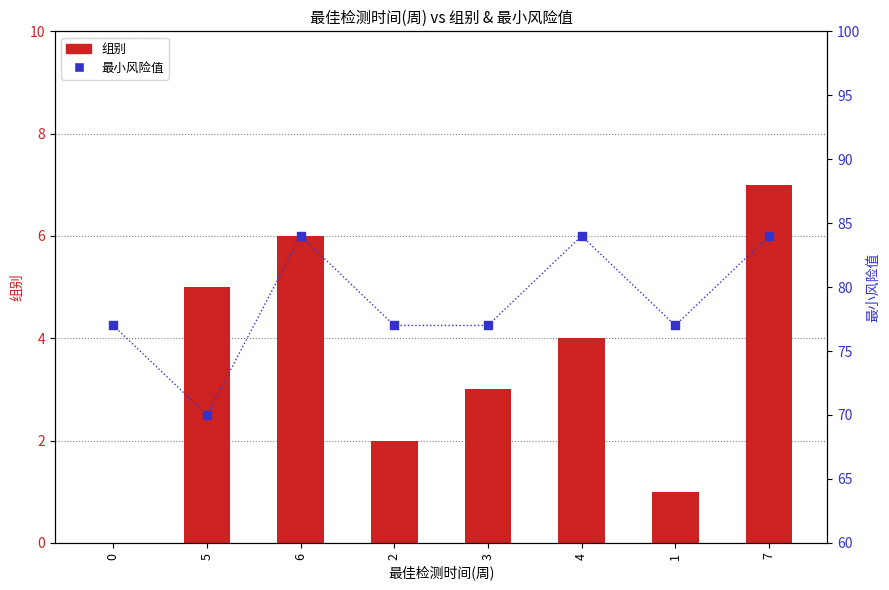

What is the total value across all series at 0?

77